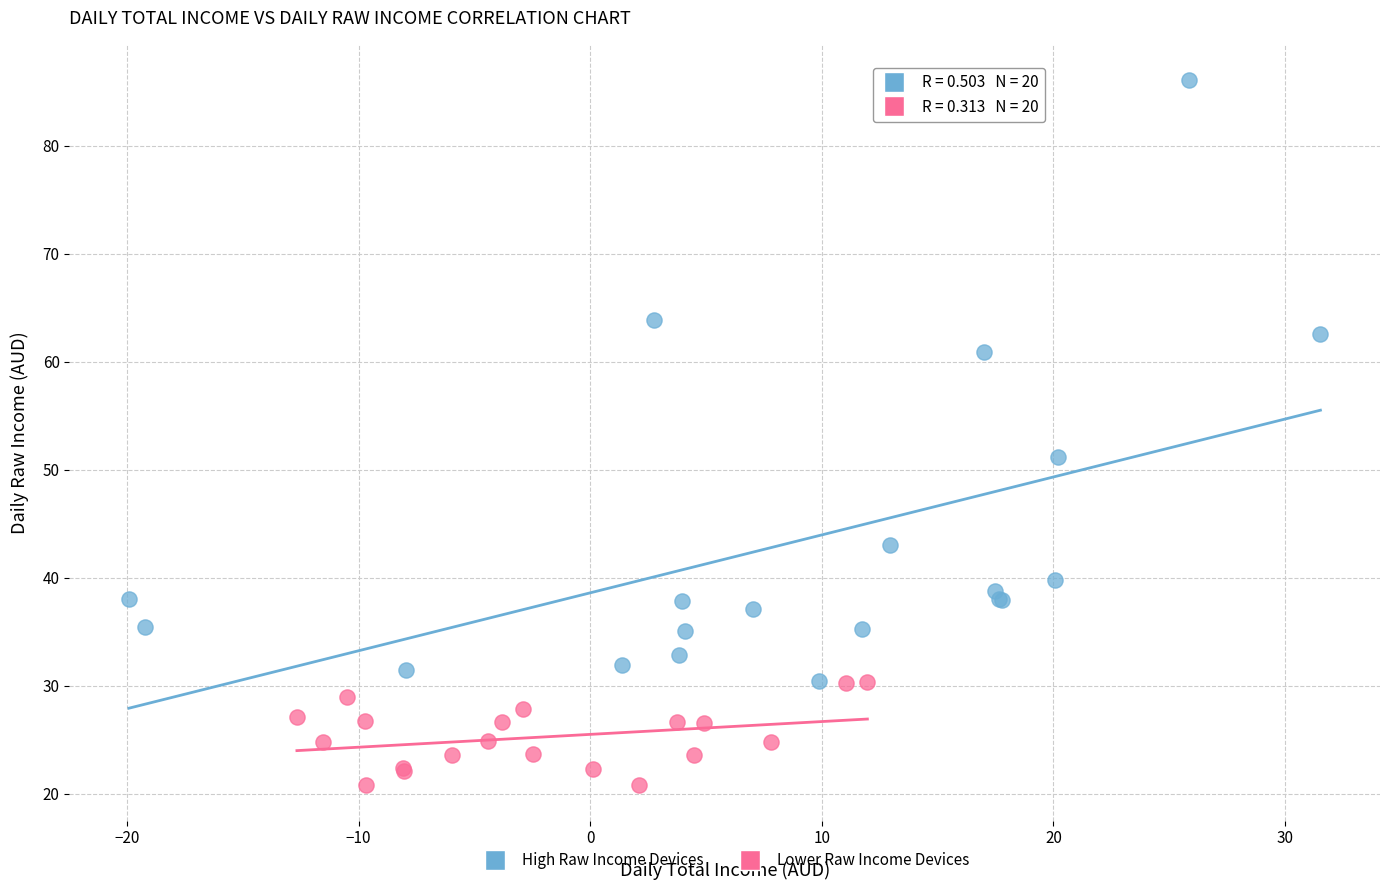

Which series reaches the minimum Y coordinate?

Lower Raw Income Devices